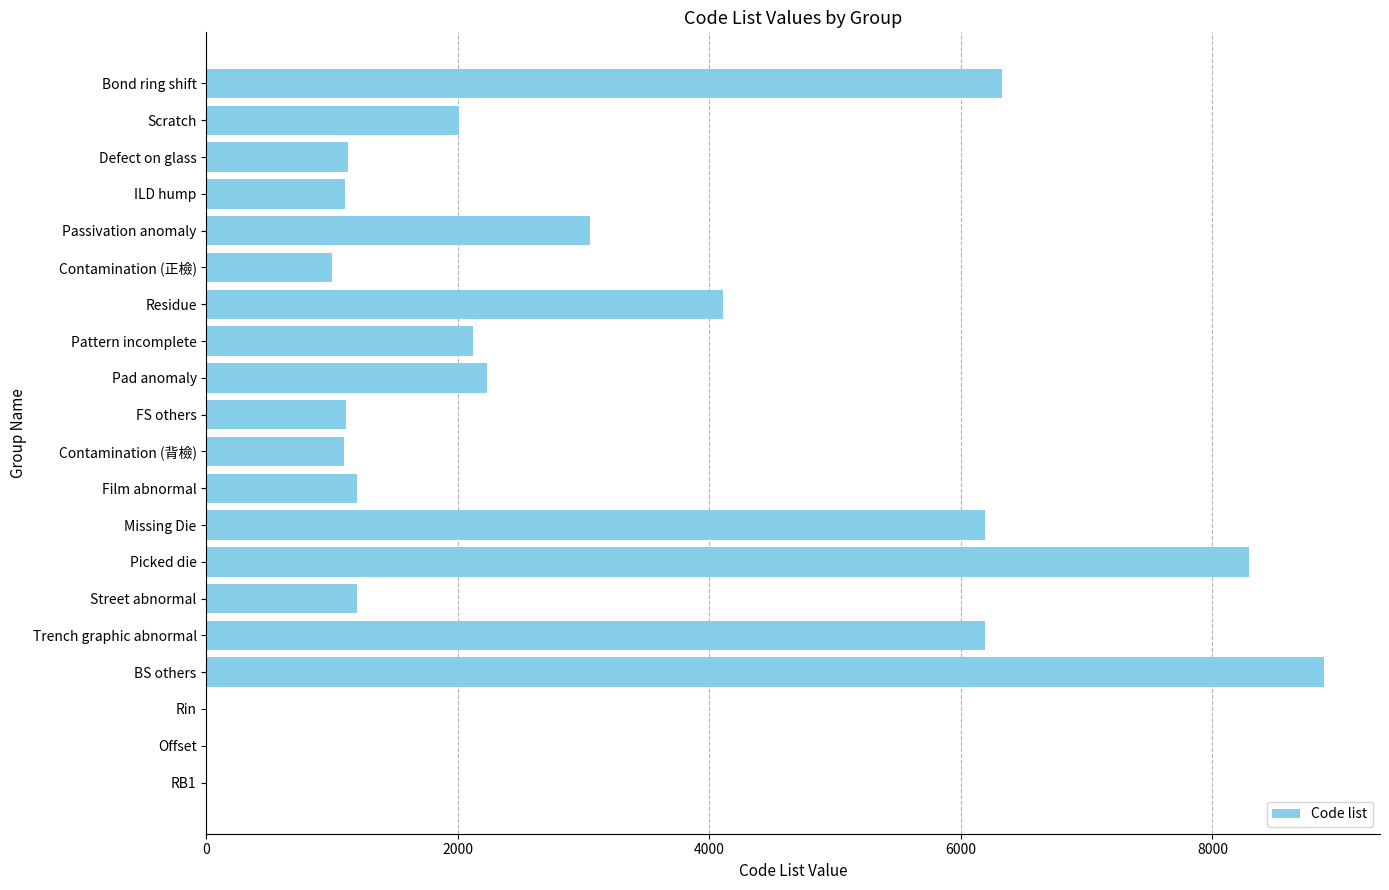

Read the value at Contamination (背檢).

1094